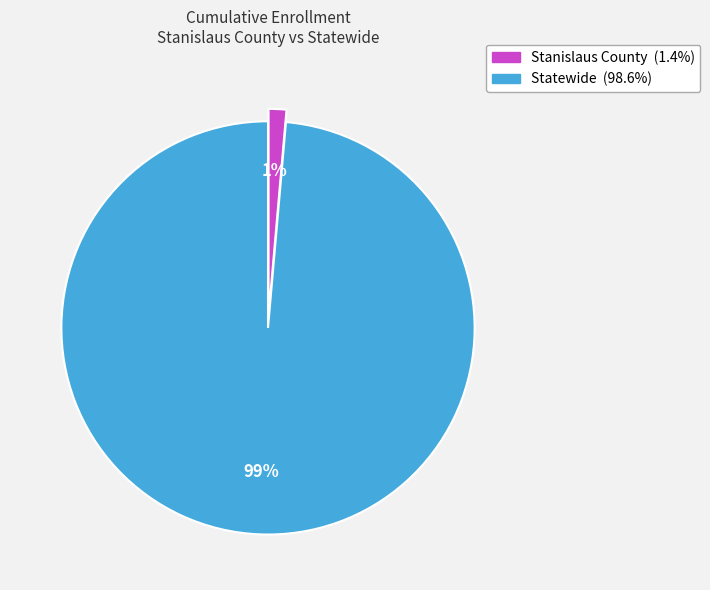

To the nearest percent, what percentage of the pie is Statewide?

99%